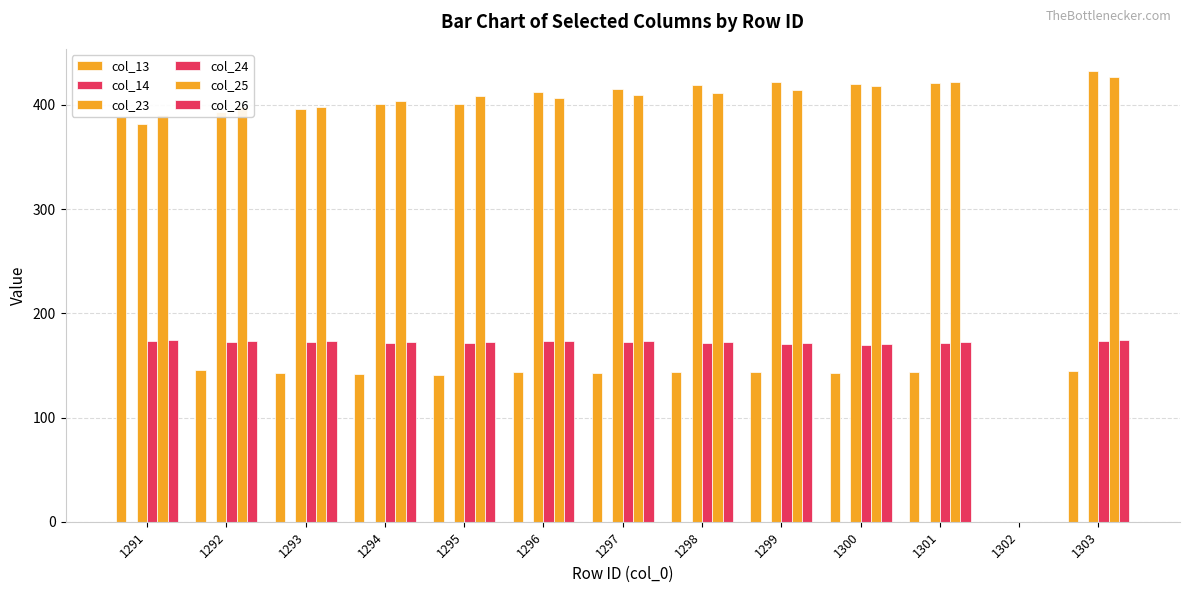

At which category is the sum across all series the highest?

1291